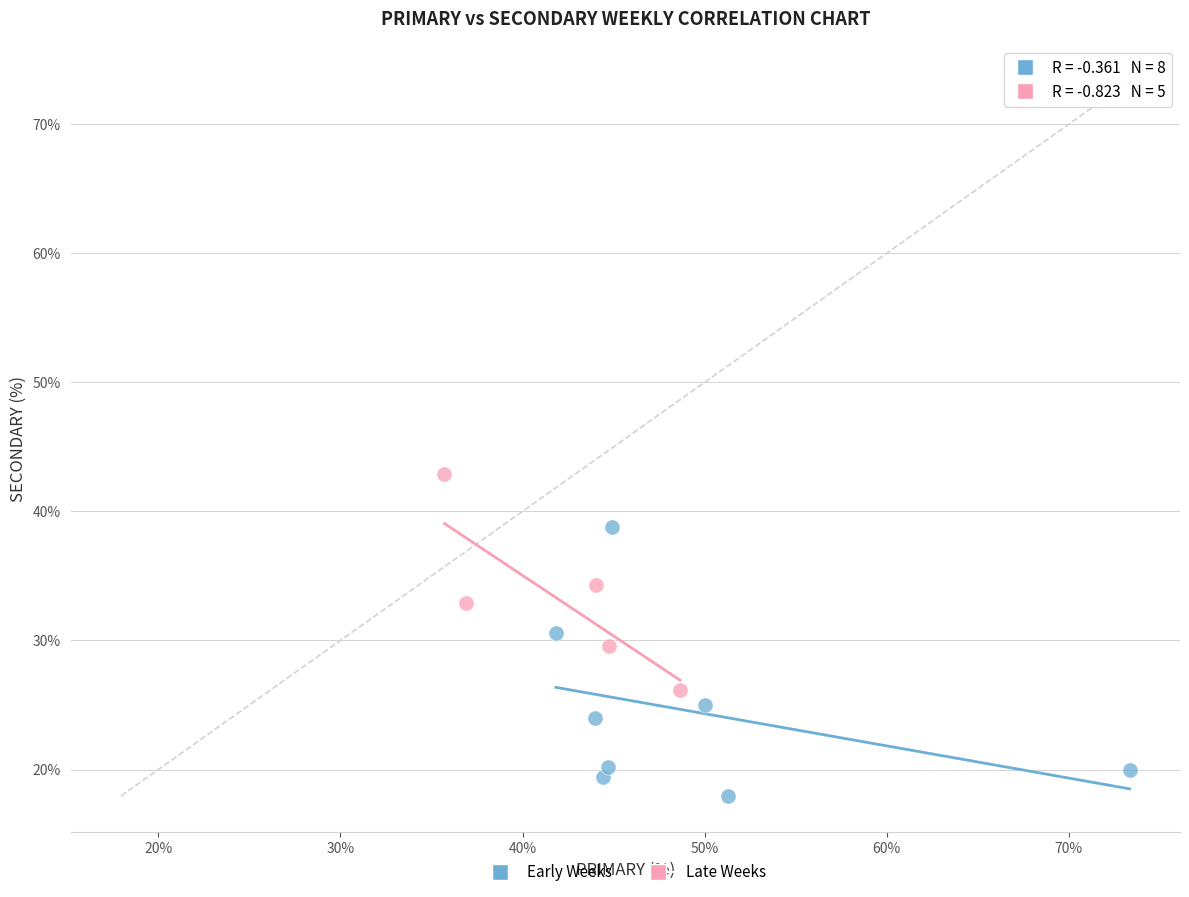

Which series has the largest Y range (max minus min)?

Early Weeks